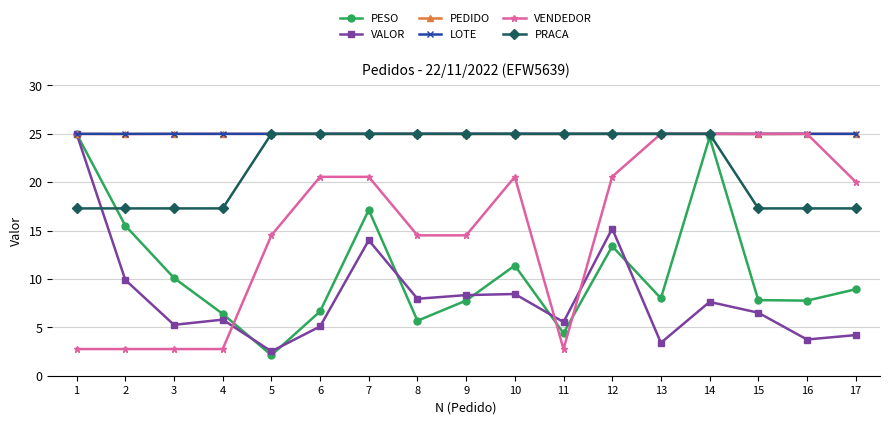

What is the value of the VENDEDOR point at the 2nd from the left?

2.8